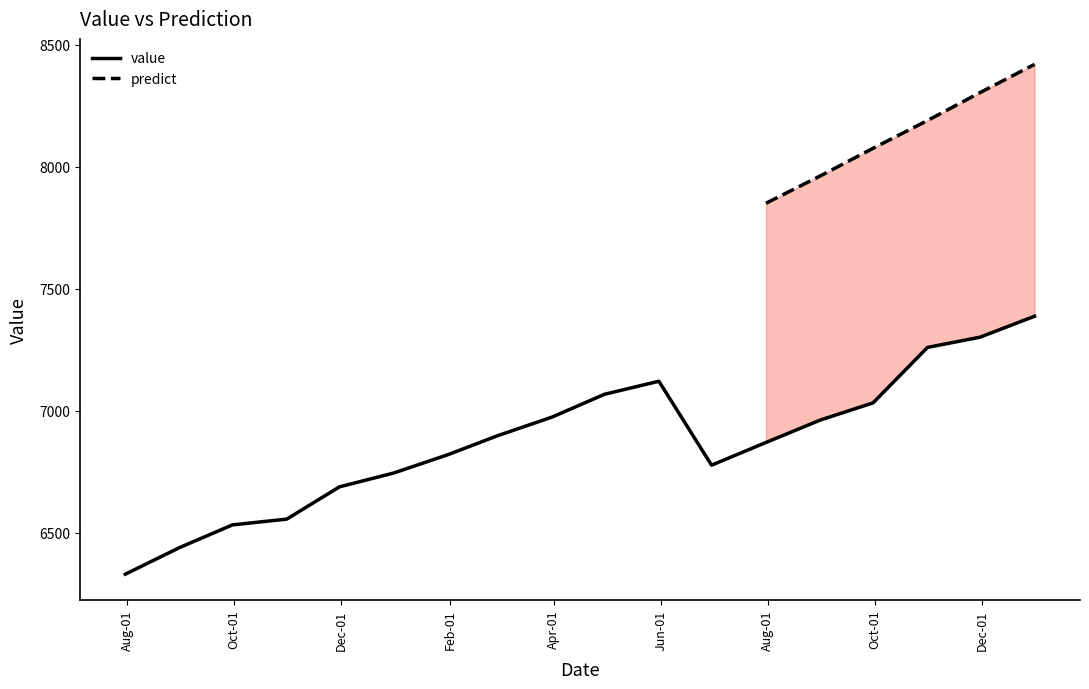

What is the greatest value displayed?

7387.4